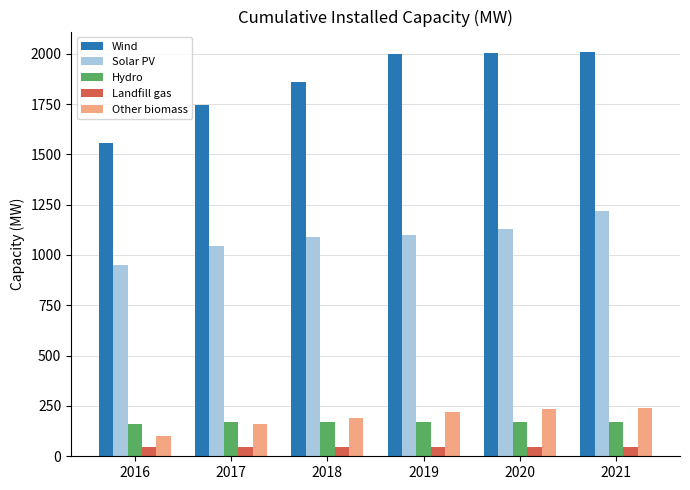

Which series has the largest range (max minus min)?

Wind